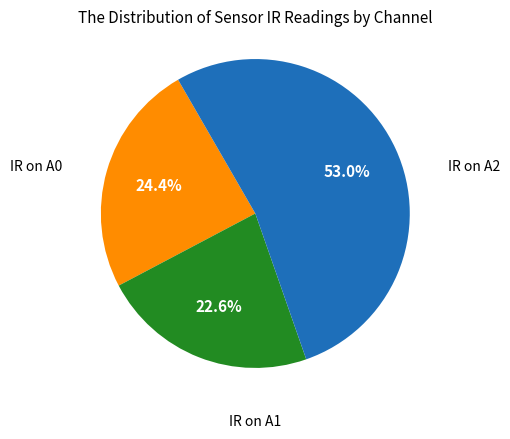

Is there a majority slice in this chart?

Yes